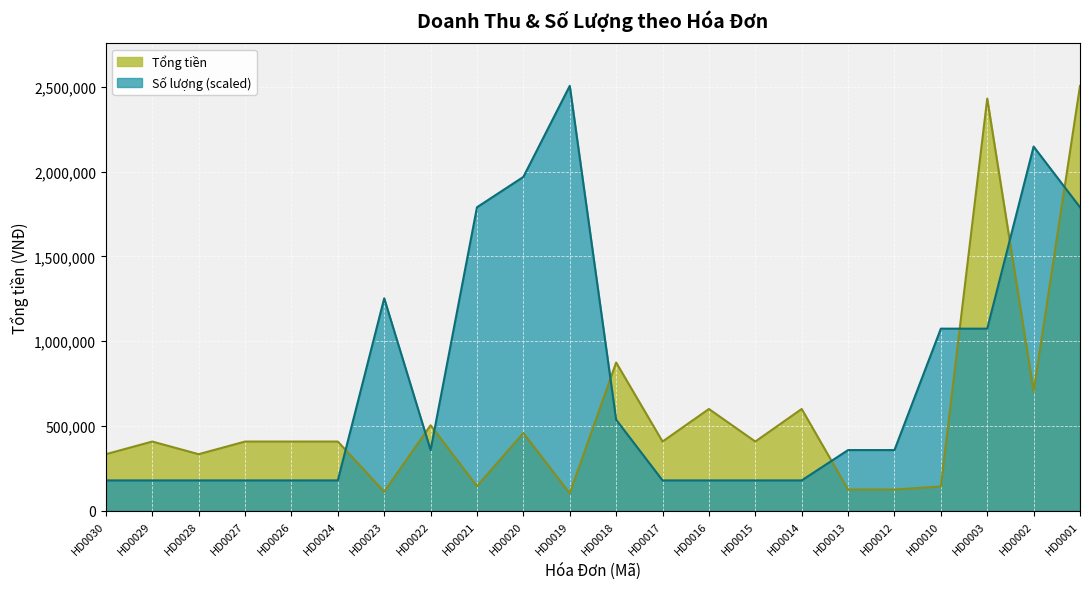

The value at HD0012 is 125000. True or false?

True